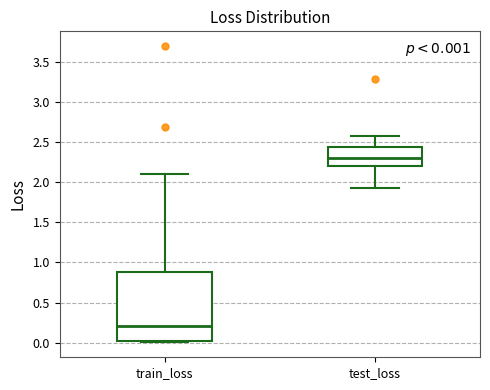

Which box is the tallest, from its lower edge to its upper edge?

train_loss